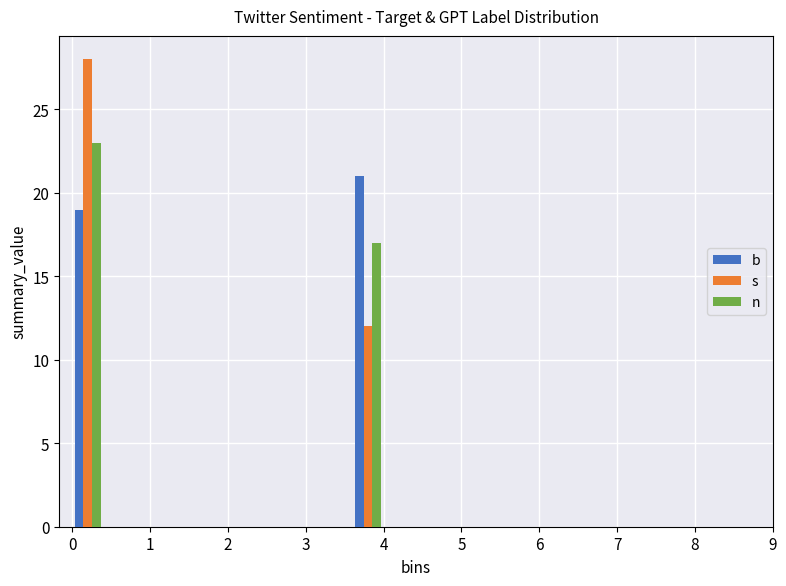

Reading left to right, list every range on the x-axis with the height of the bar of each series over it. The values are not printed on the chart, so give them approximately, as read against the axis.

0.0 to 0.4: b=19	s=28	n=23
0.4 to 0.8: b=0	s=0	n=0
0.8 to 1.2: b=0	s=0	n=0
1.2 to 1.6: b=0	s=0	n=0
1.6 to 2.0: b=0	s=0	n=0
2.0 to 2.4: b=0	s=0	n=0
2.4 to 2.8: b=0	s=0	n=0
2.8 to 3.2: b=0	s=0	n=0
3.2 to 3.6: b=0	s=0	n=0
3.6 to 4.0: b=21	s=12	n=17